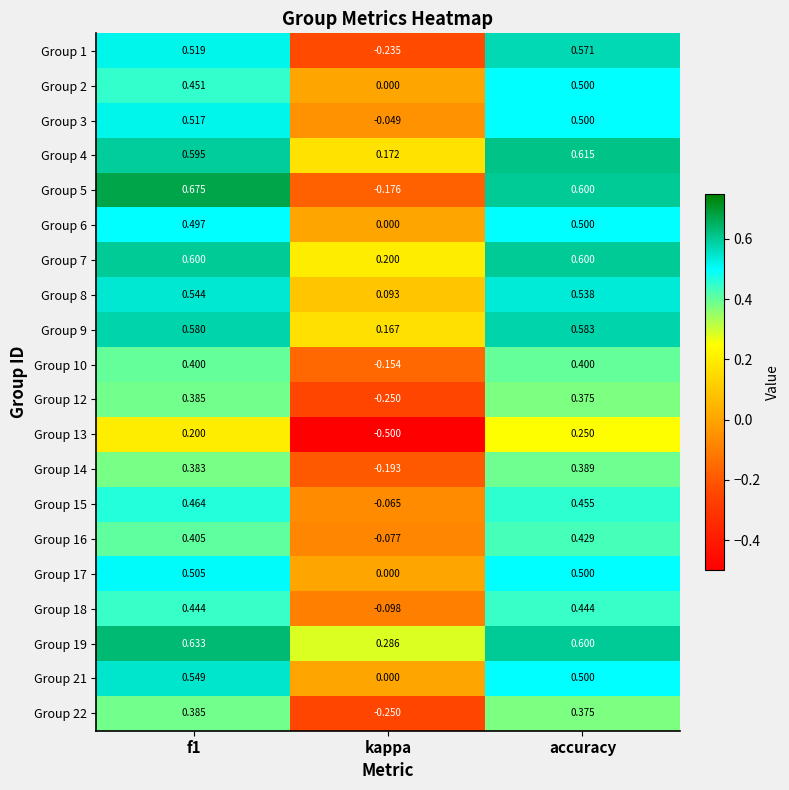

Where is Group 9 nearest to the value 0?

kappa